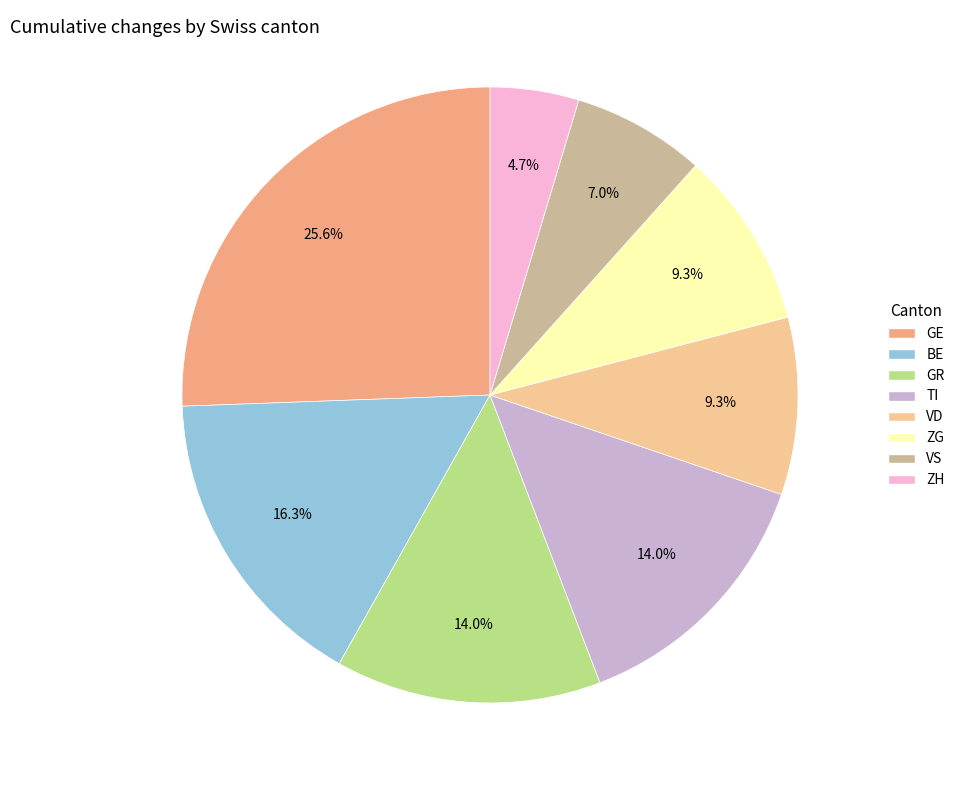

Is there a majority slice in this chart?

No